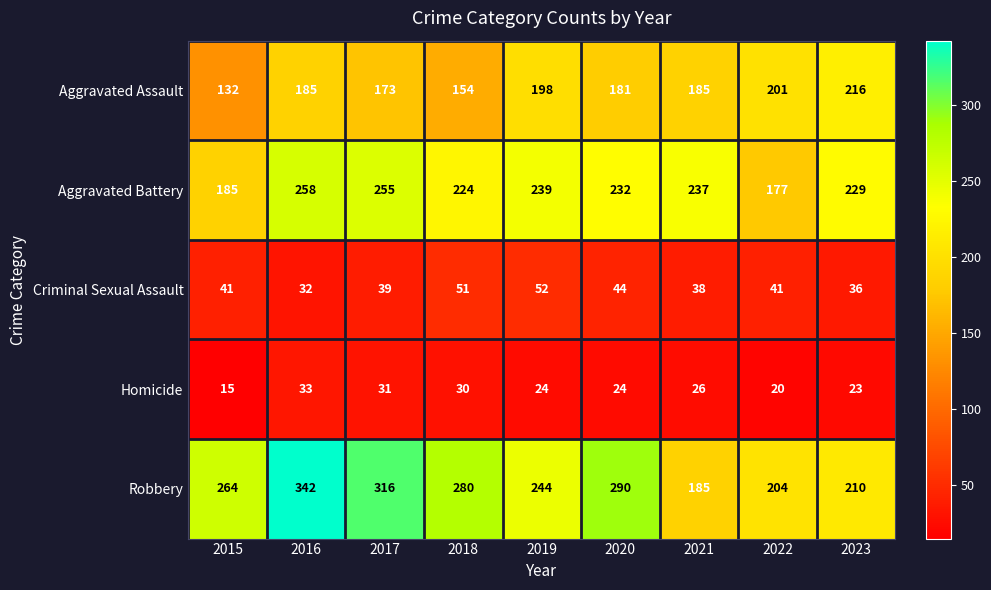

Which category has the highest value in the Robbery series?

2016